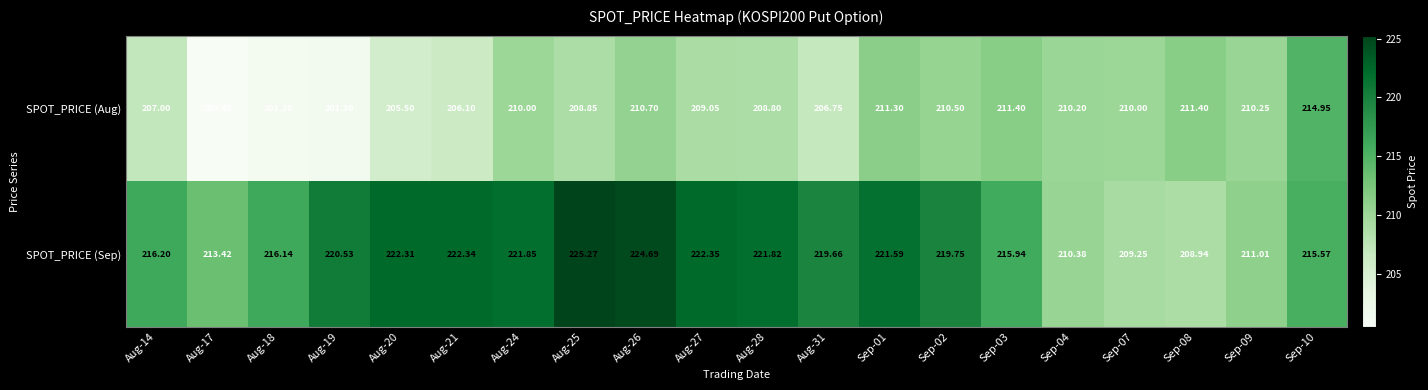

At Sep-07, list the series in order from smallest to largest.

SPOT_PRICE (Sep), SPOT_PRICE (Aug)